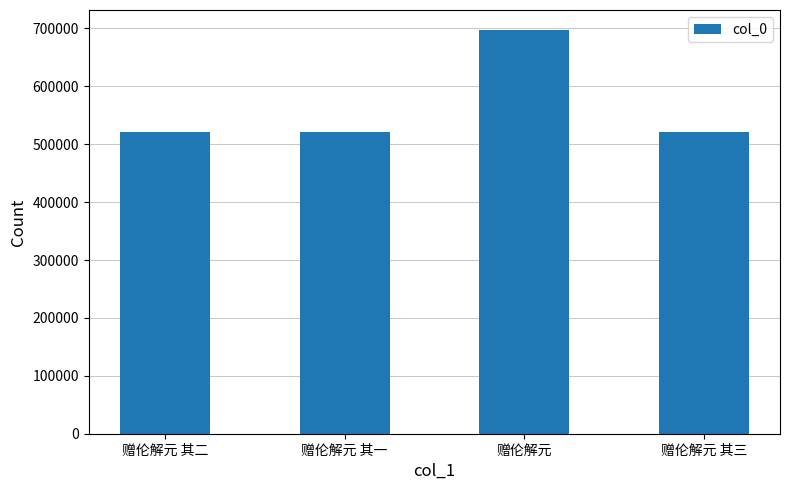

What value does the data have at 赠伦解元 其二?

520532